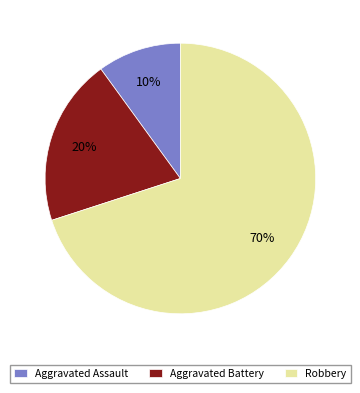

To the nearest percent, what portion does Aggravated Assault represent?

10%